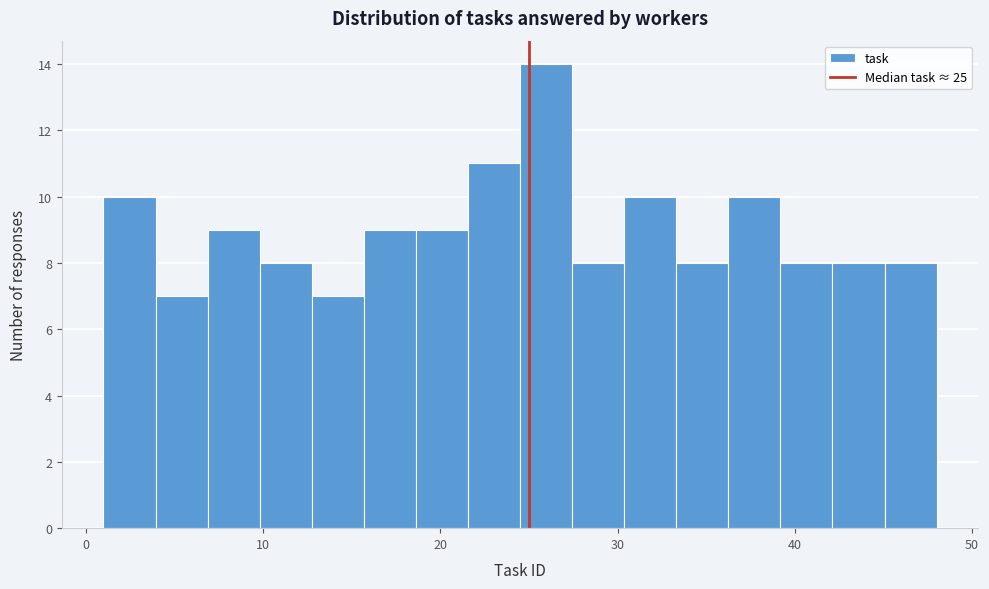

Read against the x-axis, roughly where is the centre of the tallest bar?

26